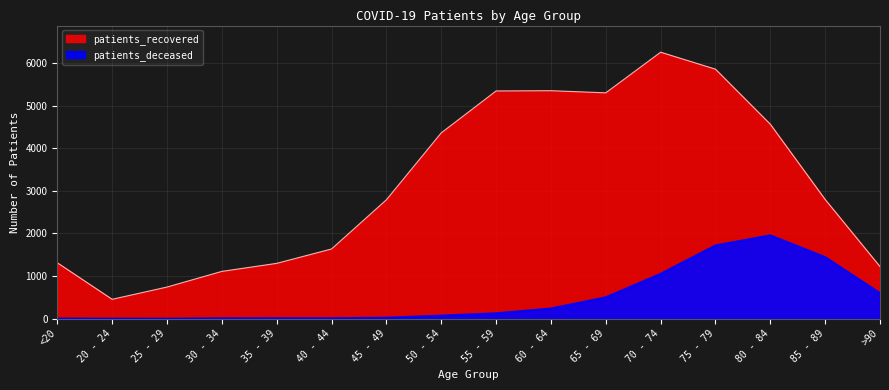

At which category does the chart reach its peak across all series?

70 - 74